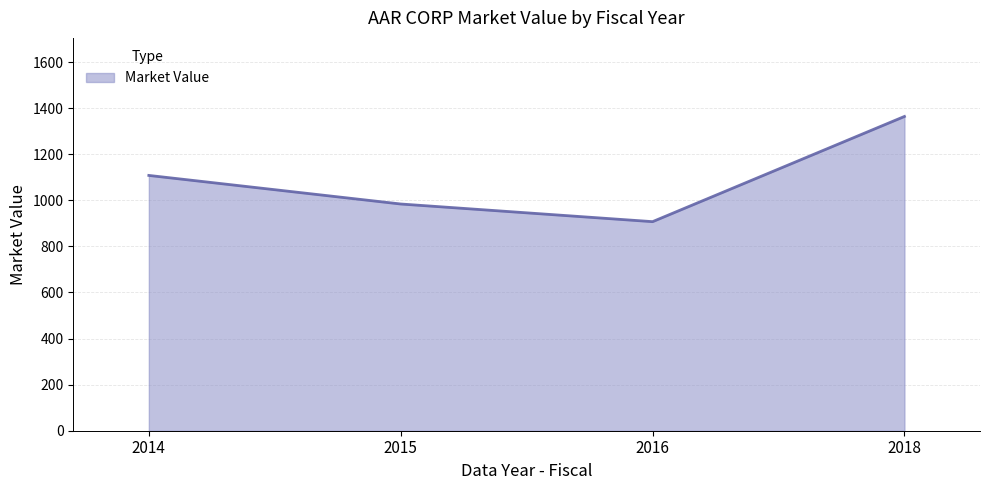

Rank the categories by value from highest to lowest.

2018, 2014, 2015, 2016